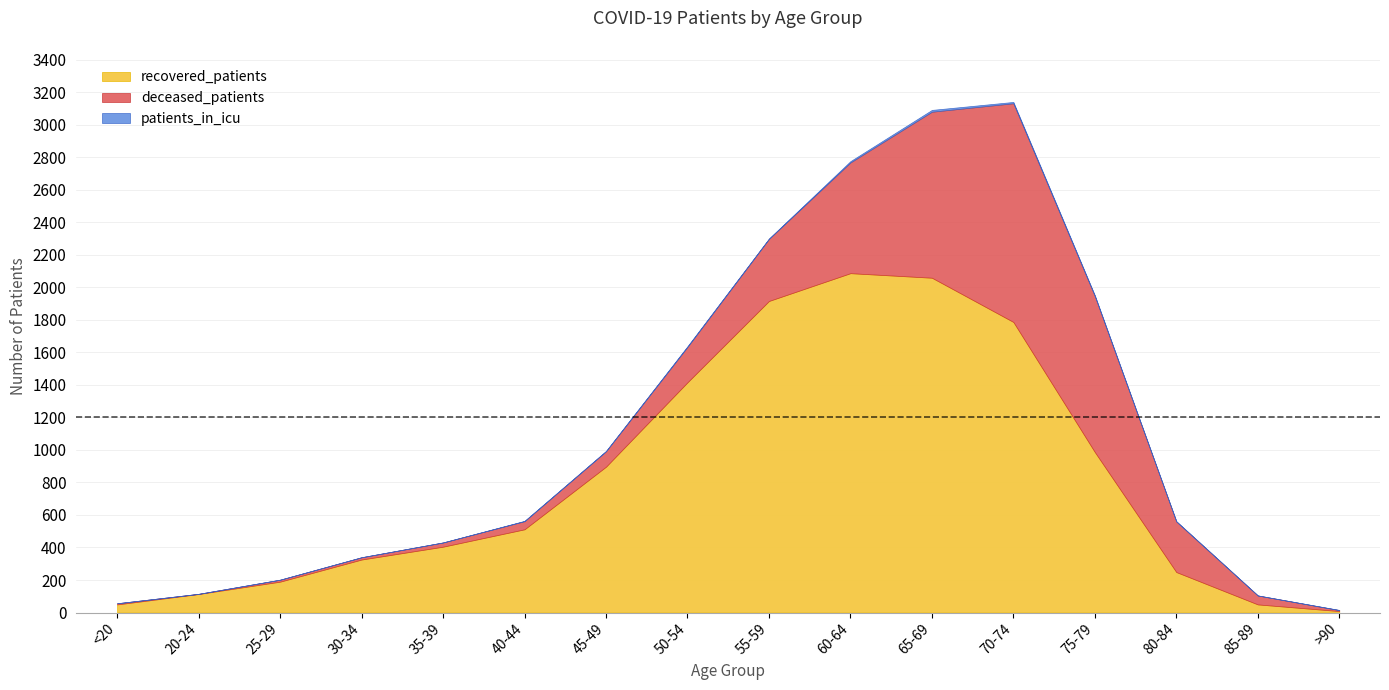

True or false: patients_in_icu has a value of 2 at 45-49.

True